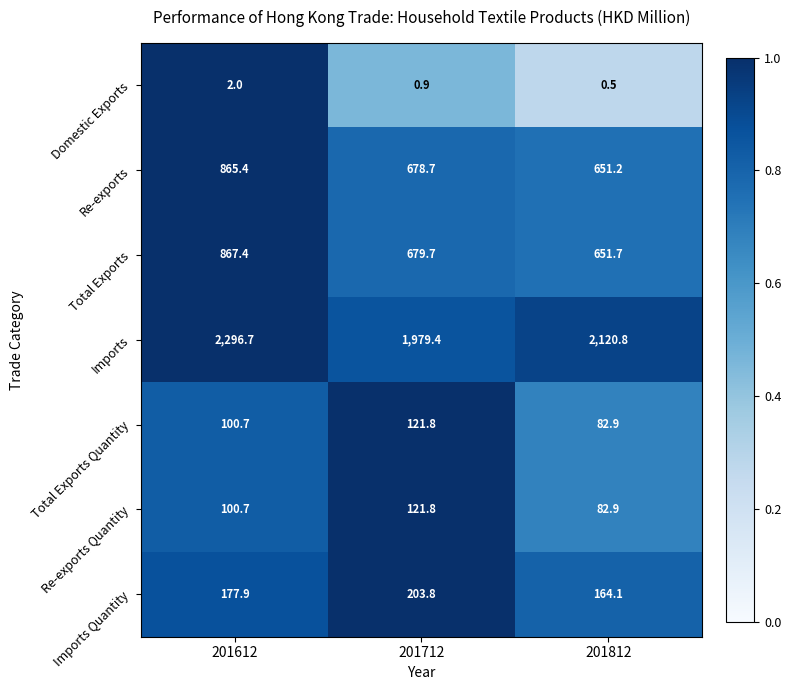

How many categories are shown in the chart?

3